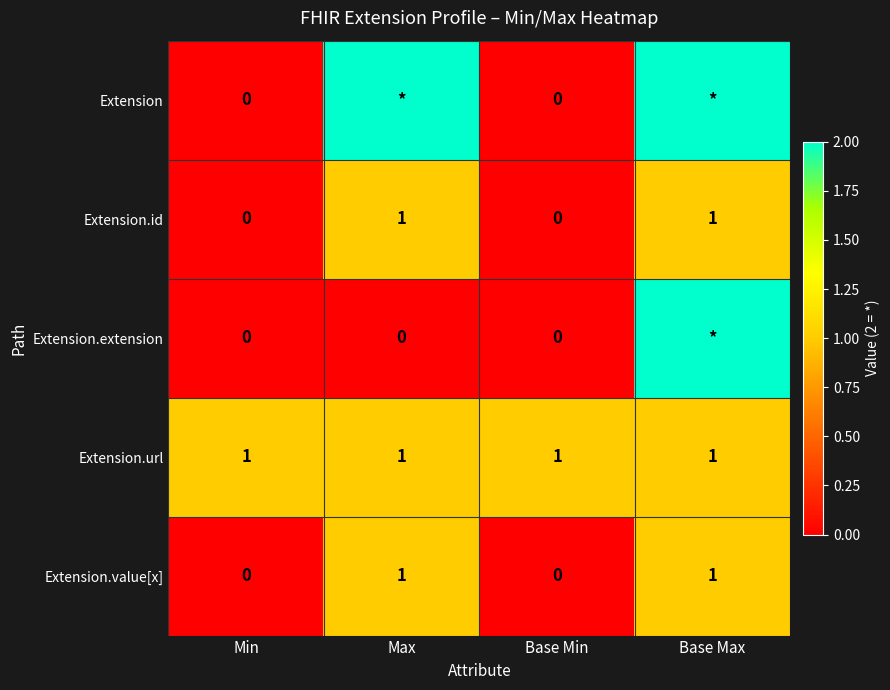

What is the sum of all Extension.url values?

4